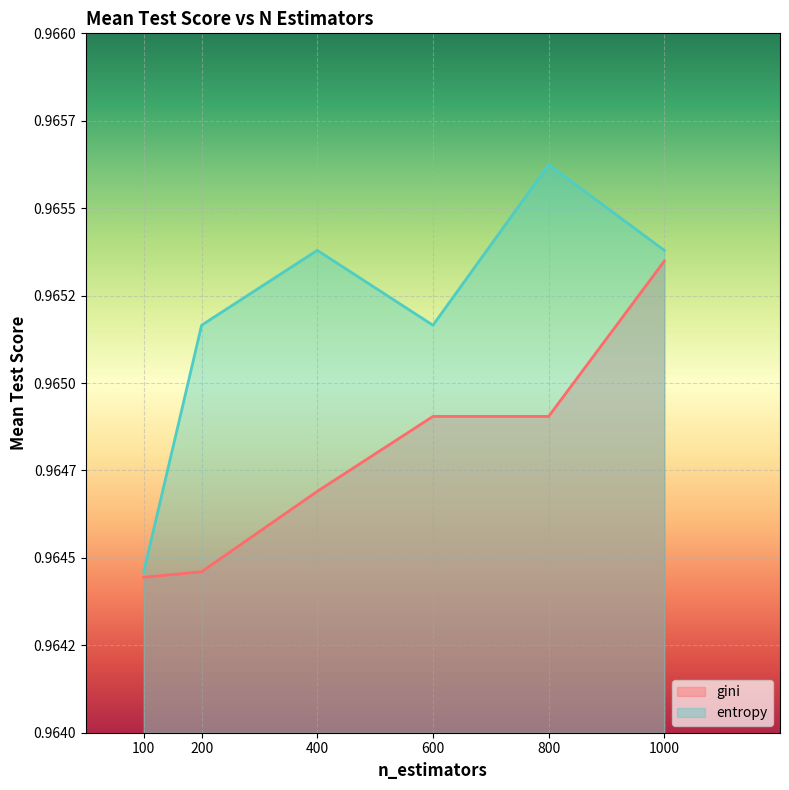

True or false: entropy has more than 0 points higher than both neighbors.

True